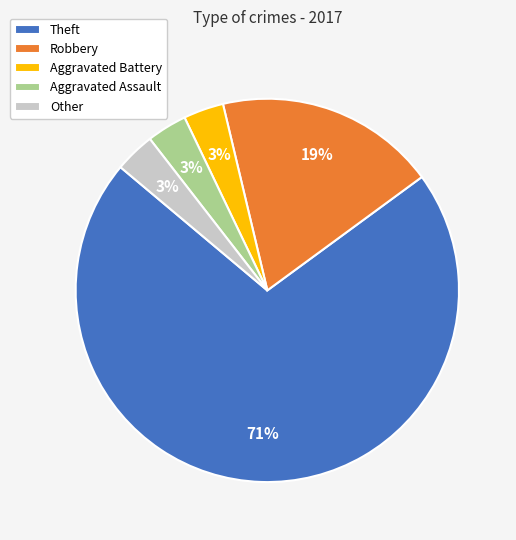

To the nearest percent, what is the combined percentage of Robbery and Aggravated Assault?

22%